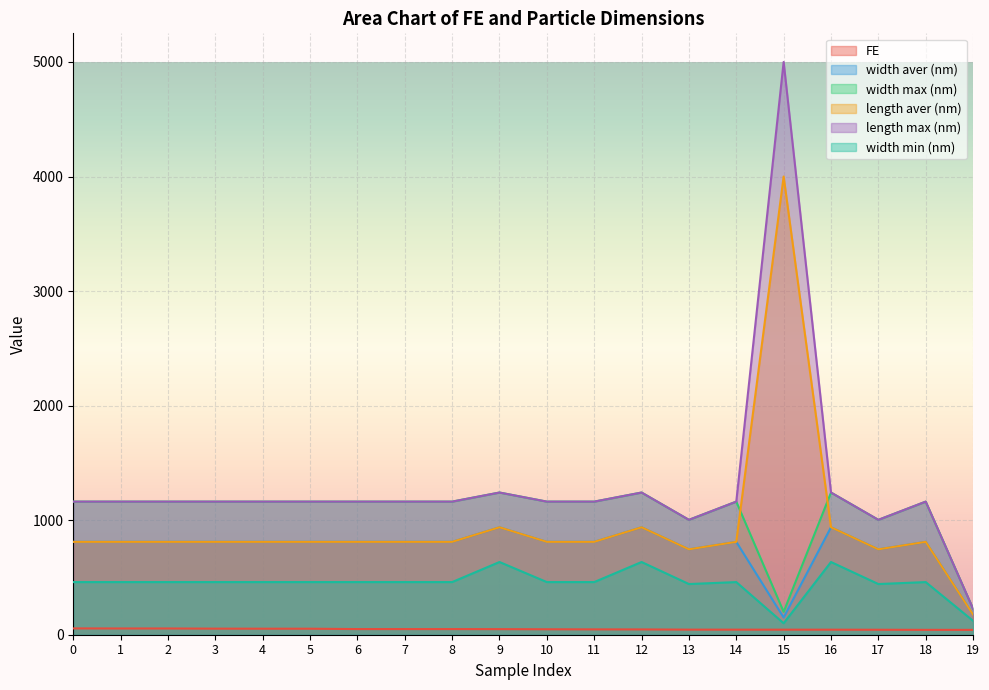

What is the difference between the highest and lowest values at 18?

1119.5